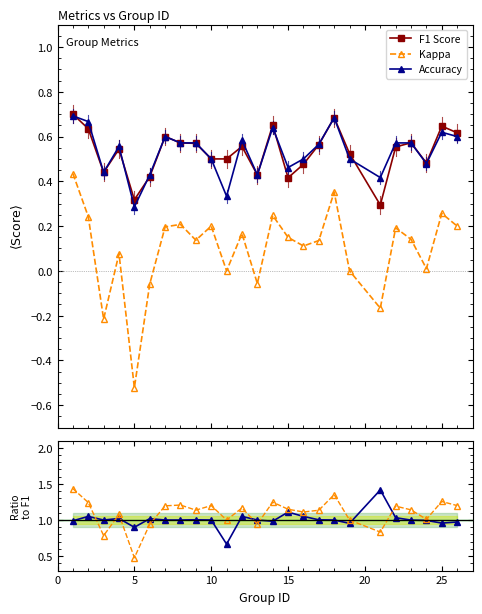

Reading left to right, transcribe all the data shown in this chart.

F1 Score: 0.7	0.6	0.4	0.5	0.3	0.4	0.6	0.6	0.6	0.5	0.5	0.6	0.4	0.7	0.4	0.5	0.6	0.7	0.5	0.3	0.6	0.6	0.5	0.6	0.6
Kappa: 0.4	0.2	-0.2	0.1	-0.5	-0.1	0.2	0.2	0.1	0.2	0.0	0.2	-0.1	0.2	0.1	0.1	0.1	0.4	0.0	-0.2	0.2	0.1	0.0	0.3	0.2
Accuracy: 0.7	0.7	0.4	0.6	0.3	0.4	0.6	0.6	0.6	0.5	0.3	0.6	0.4	0.6	0.5	0.5	0.6	0.7	0.5	0.4	0.6	0.6	0.5	0.6	0.6
Acc/F1: 1.0	1.1	1.0	1.0	0.9	1.0	1.0	1.0	1.0	1.0	0.7	1.1	1.0	1.0	1.1	1.1	1.0	1.0	1.0	1.4	1.0	1.0	1.0	1.0	1.0
Kappa+1: 1.4	1.2	0.8	1.1	0.5	0.9	1.2	1.2	1.1	1.2	1.0	1.2	0.9	1.2	1.1	1.1	1.1	1.4	1.0	0.8	1.2	1.1	1.0	1.3	1.2